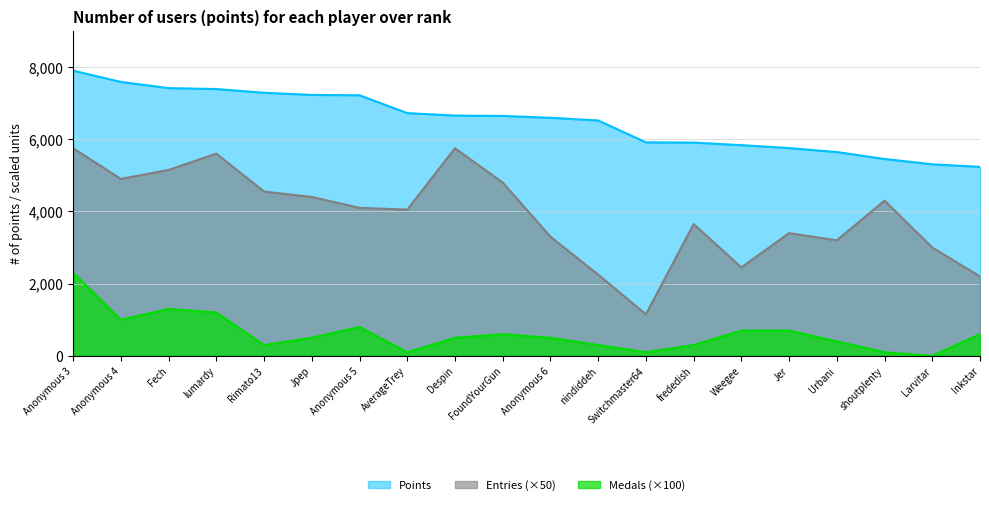

At which category does the chart reach its minimum across all series?

Larvitar